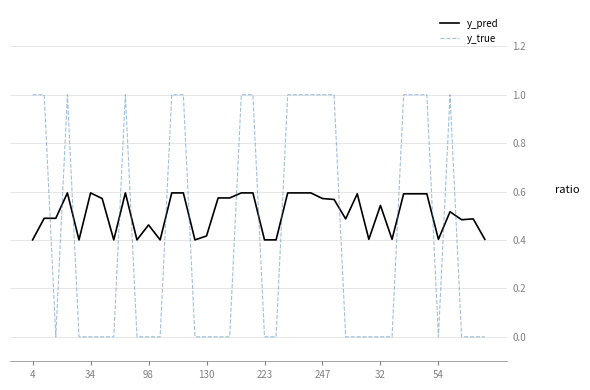

After their last crossing, which series has the higher values: y_pred or y_true?

y_pred